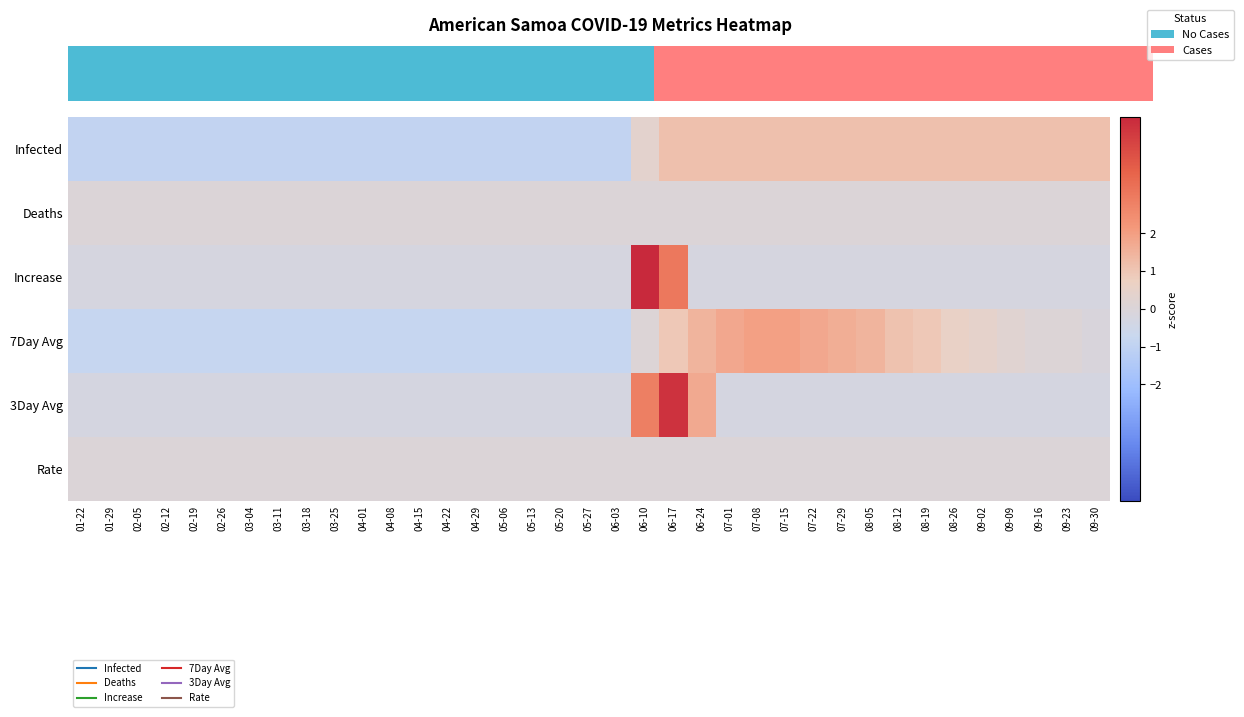

Between 05-27 and 03-18, which is larger?

05-27